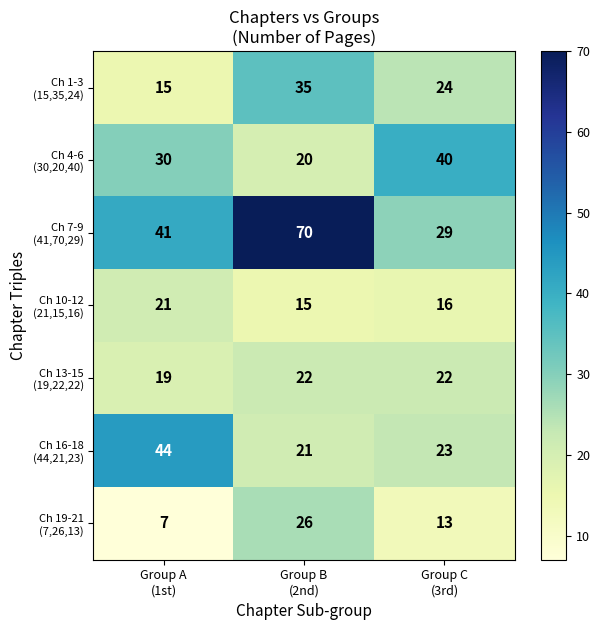

What is the maximum value shown in the chart?

70